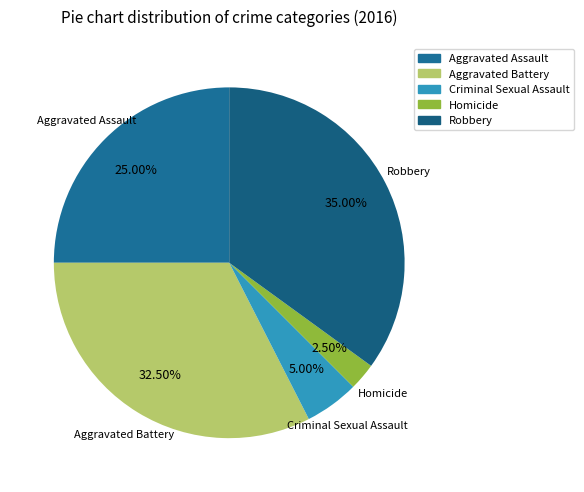

Which category has the smallest portion of the pie?

Homicide